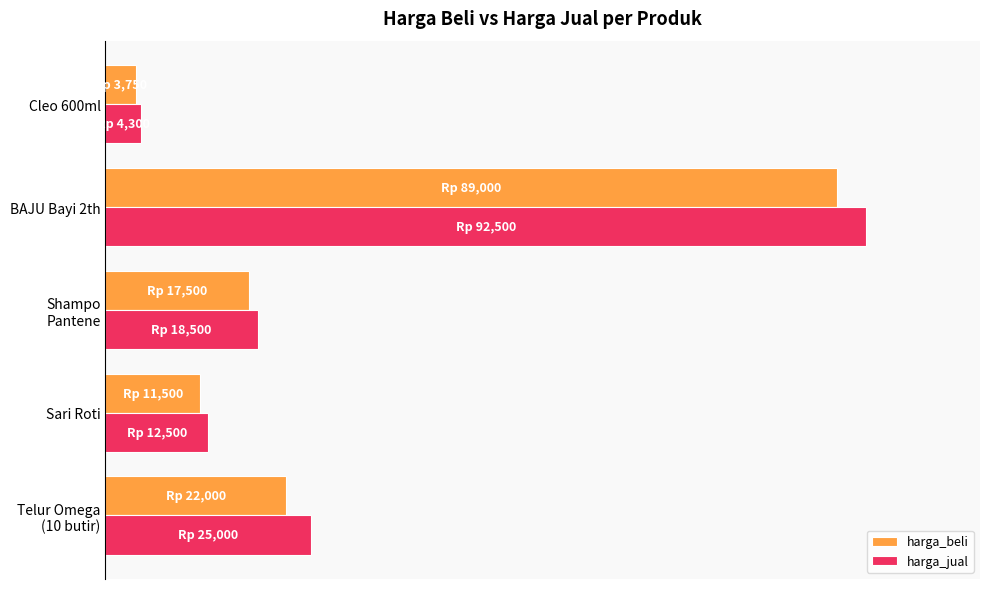

What are all the series names shown in the legend?

harga_beli, harga_jual